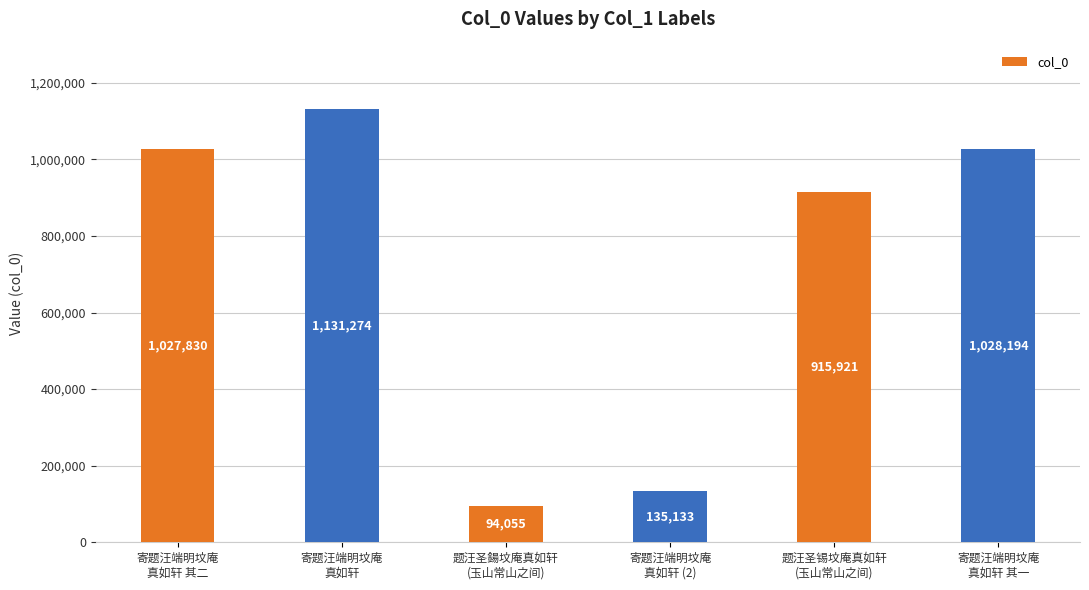

What is the sum of all values?

4332407